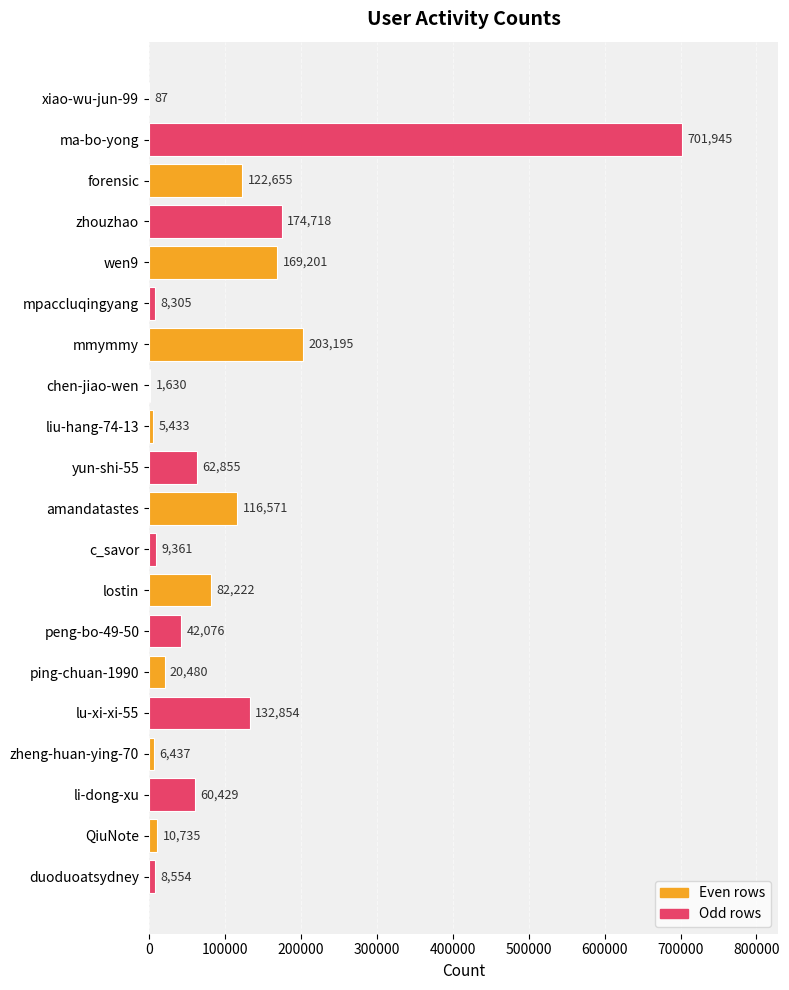

What is the sum of all values?

1939743